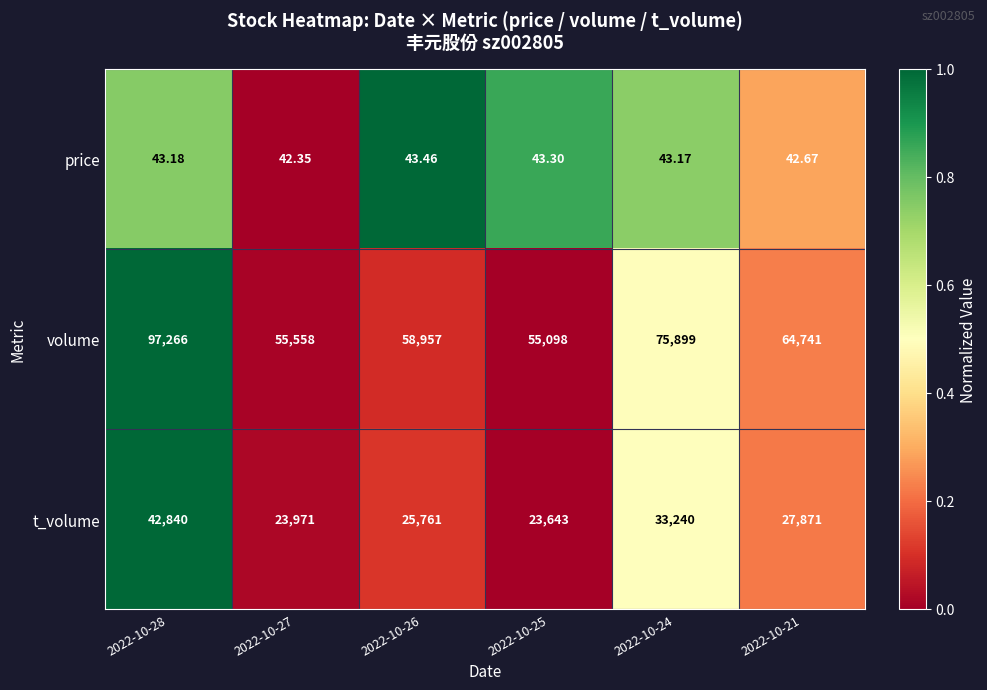

Rank the series by their maximum value, from highest to lowest.

volume, t_volume, price